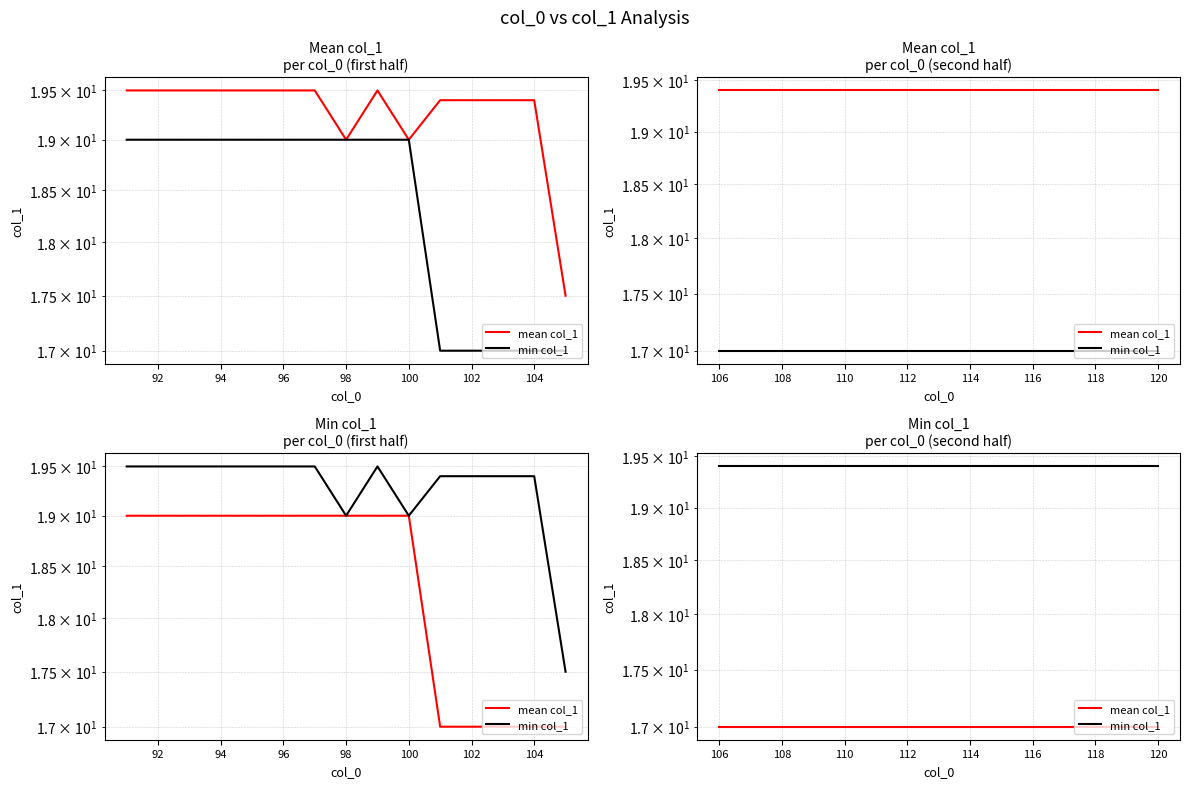

What is the lowest value of the min col_1 series?

19.4